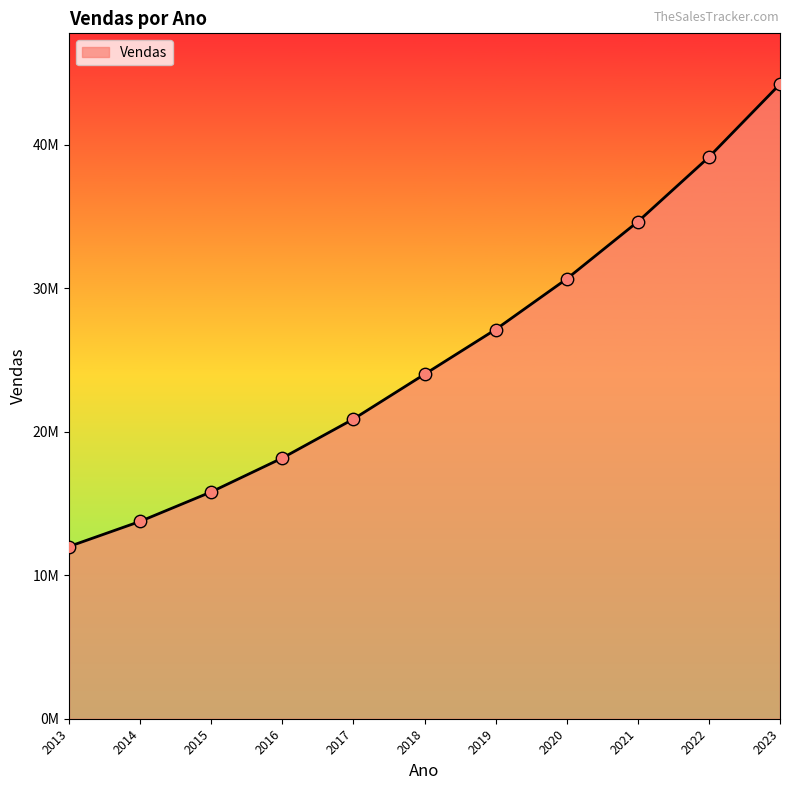

What is the change in value from 2013 to 2017?

+8880000.0